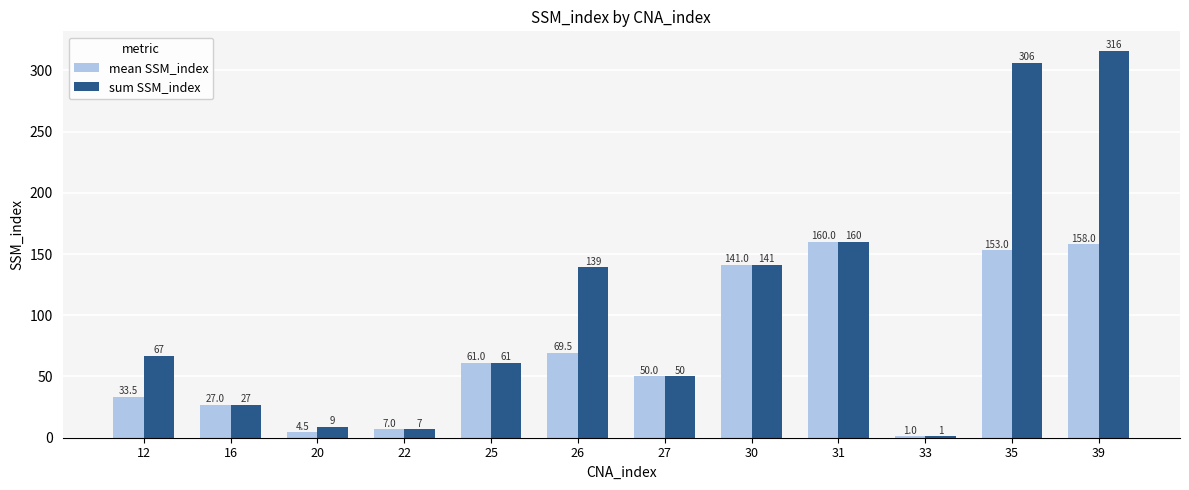

Between 20 and 30, which series saw the biggest shift?

mean SSM_index